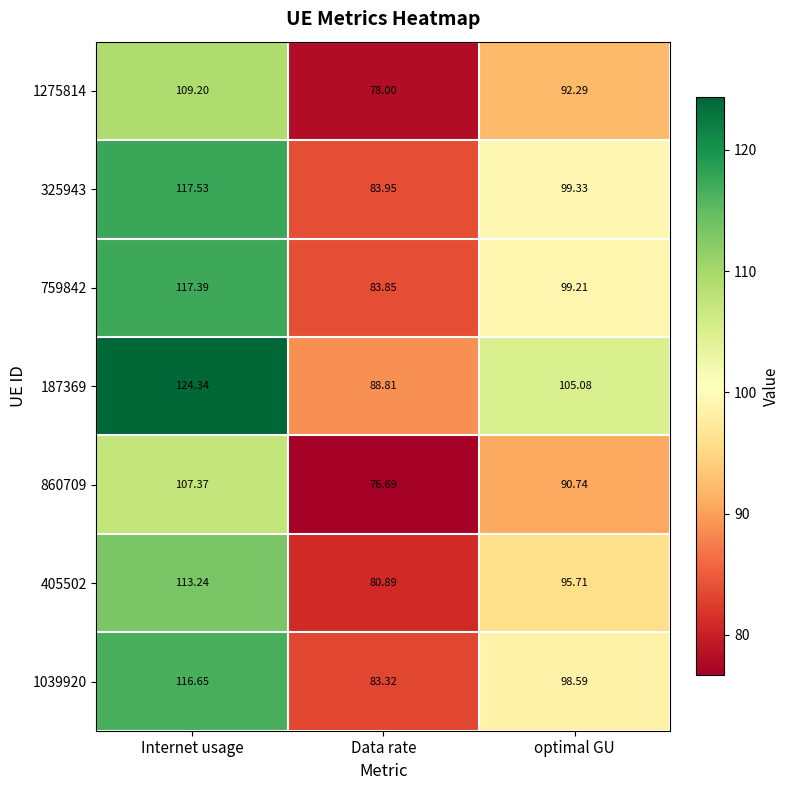

At which label does 325943 first exceed 99?

Internet usage